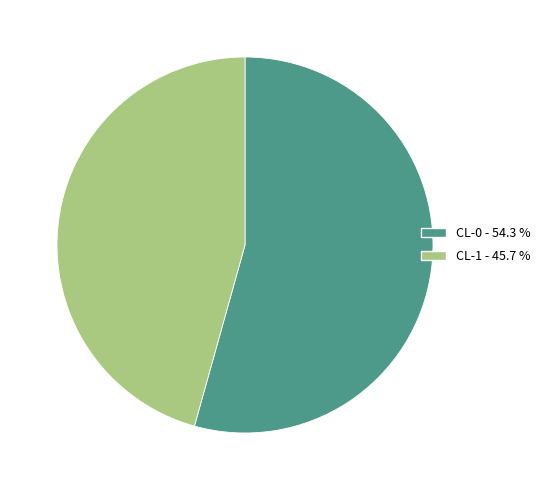

Count the number of slices in the pie.

2